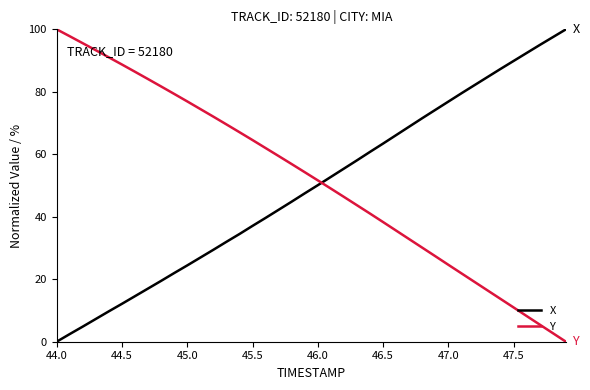

How many lines are shown in the chart?

2